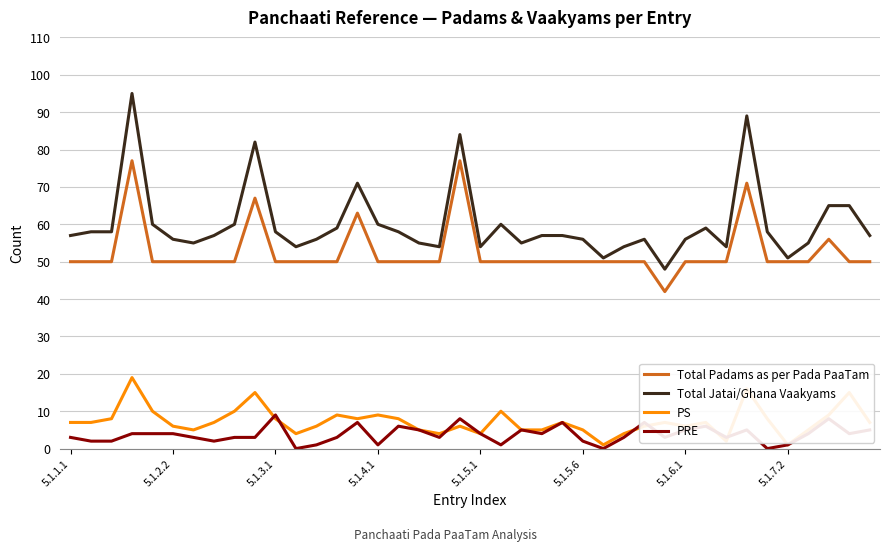

Which series has the largest total across all categories?

Total Jatai/Ghana Vaakyams